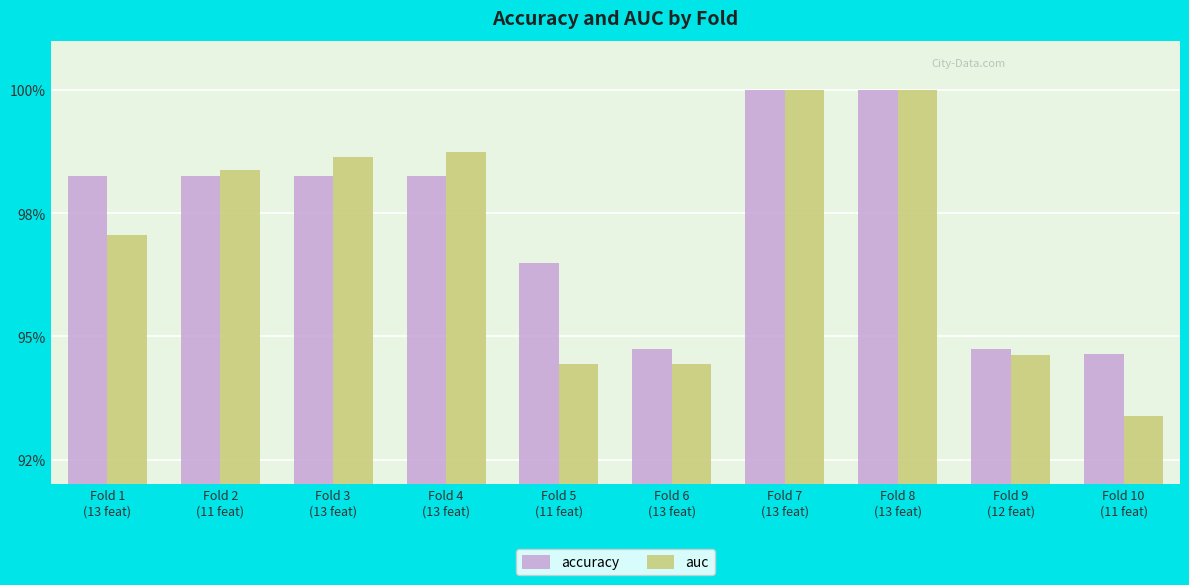

Rank the series by their average value, from lowest to highest.

auc, accuracy